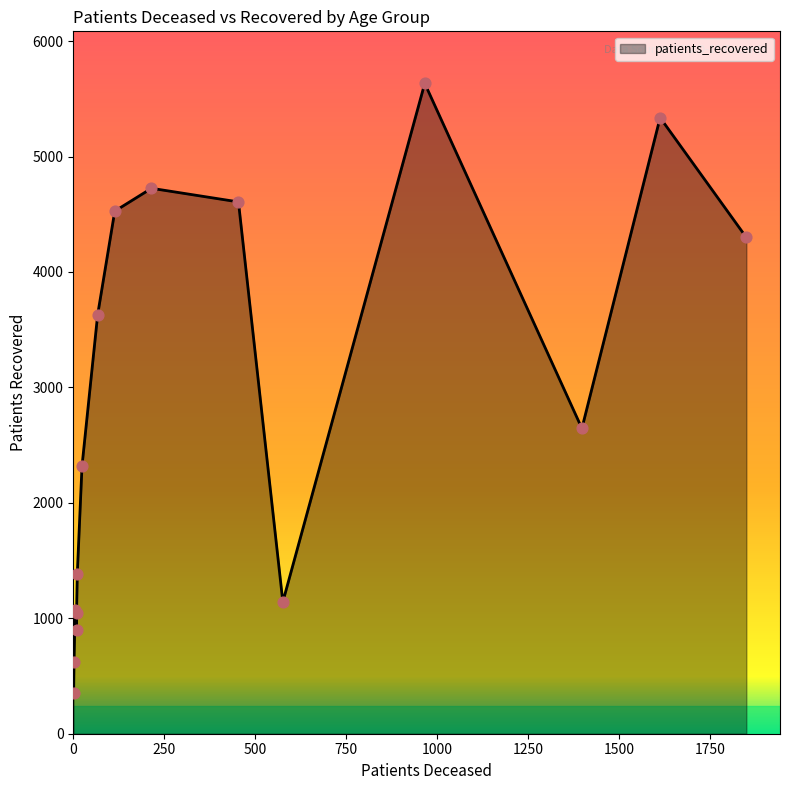

At how many categories does at least one series exceed 1534?

9